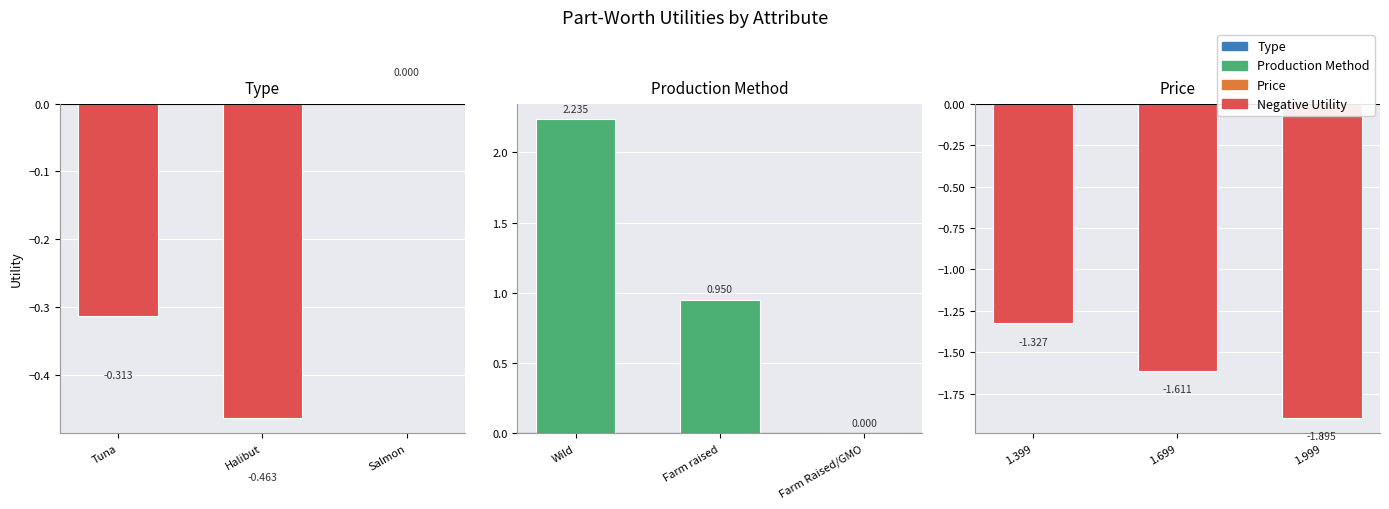

Are the bars grouped side by side (vs. stacked)?

Yes